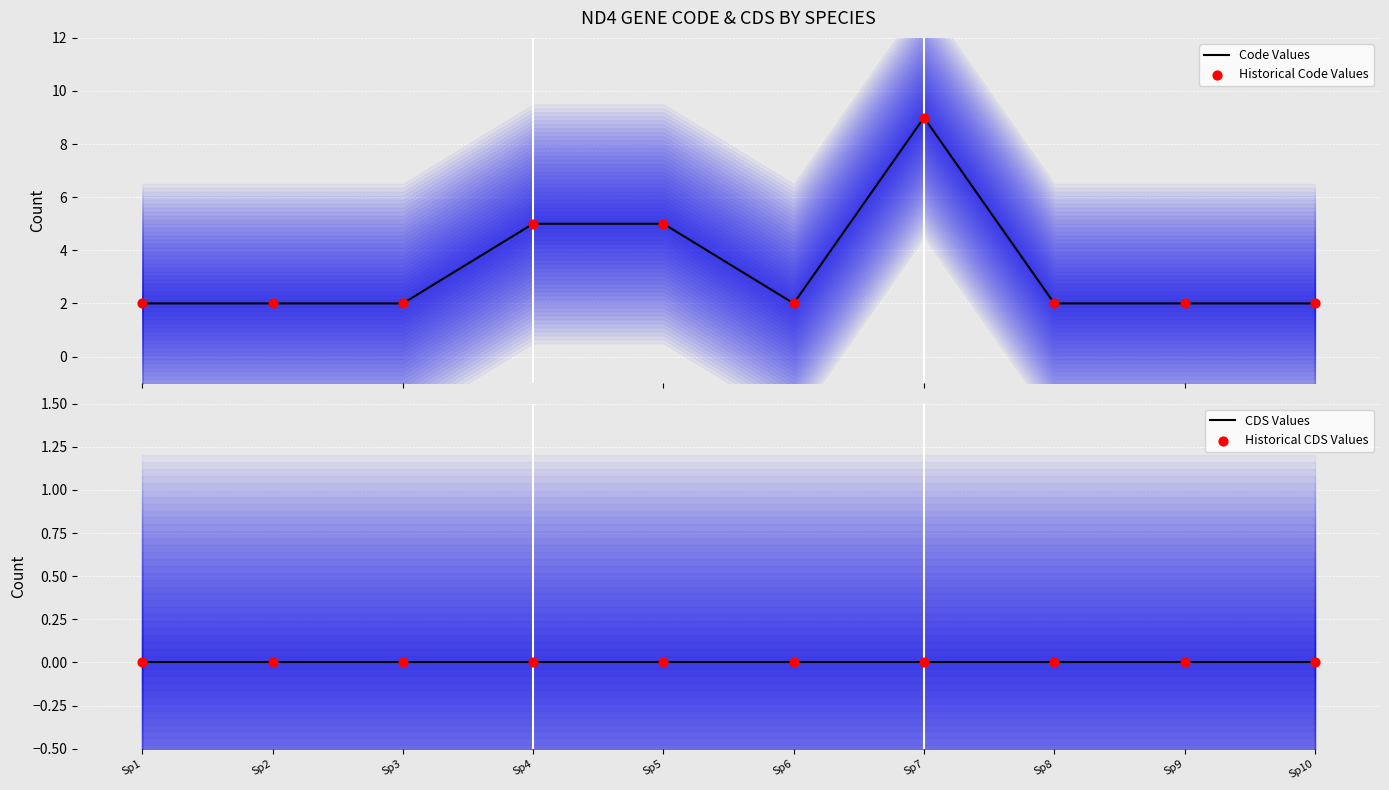

At which category is the sum across all series the highest?

Sp7